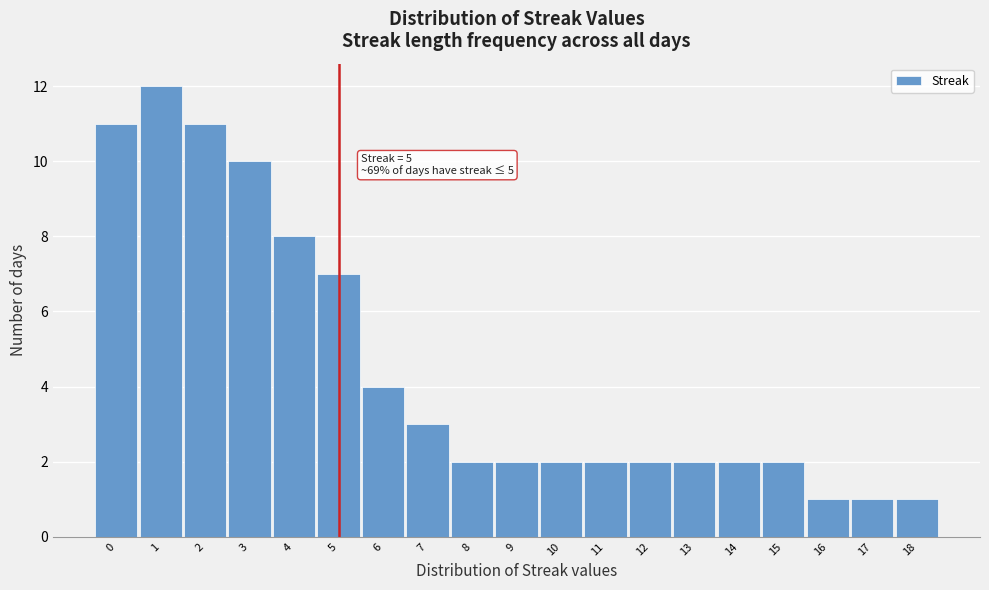

Over which range of the x-axis is the bar tallest?

0.5 to 1.5